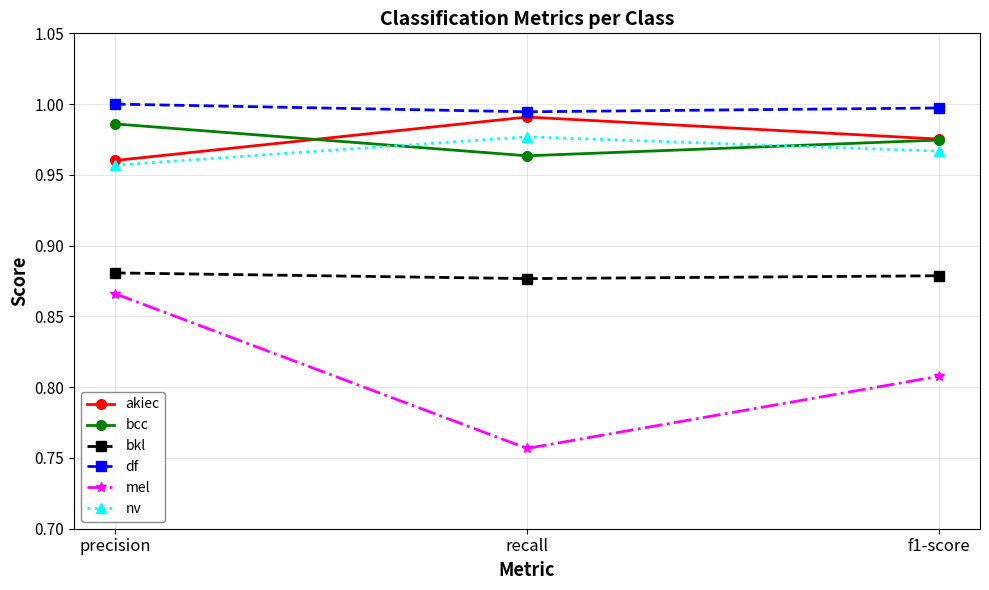

What is the total value across all series at f1-score?

5.6